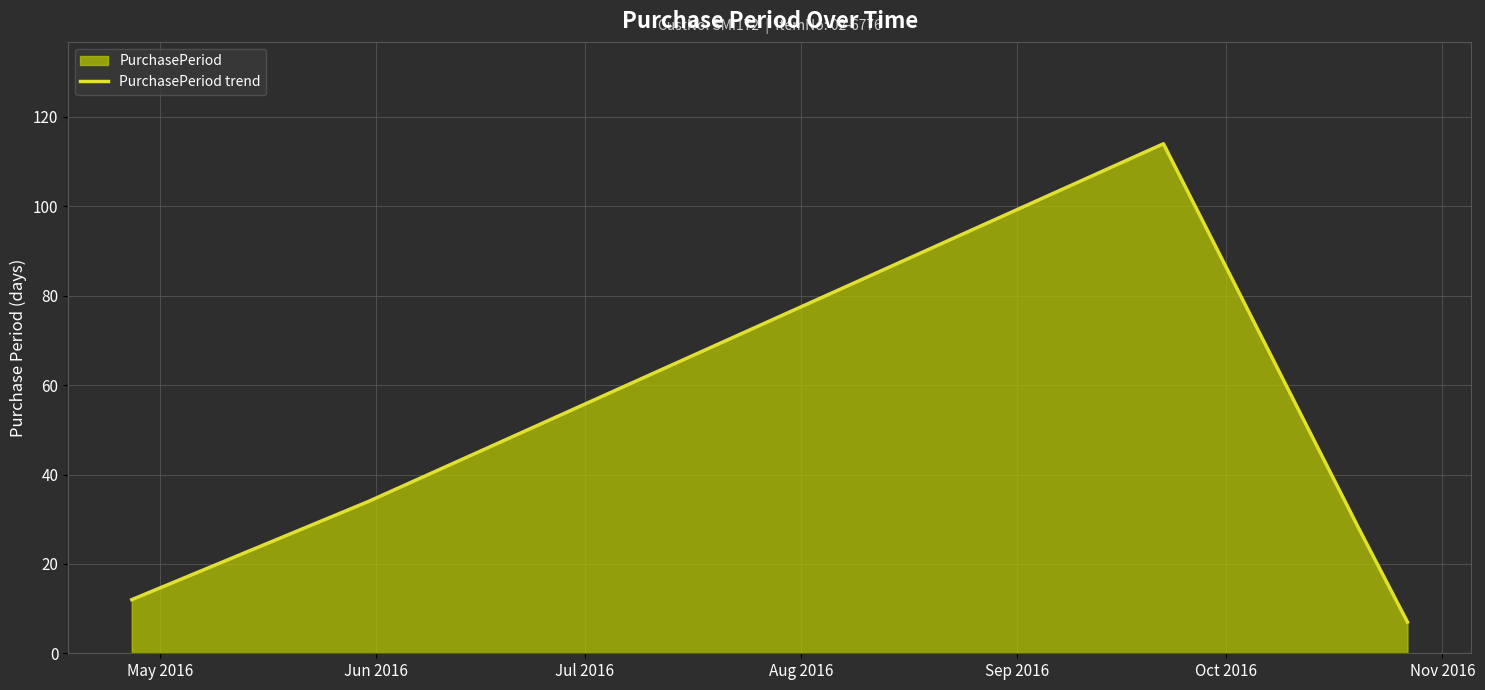

What is the average value?

39